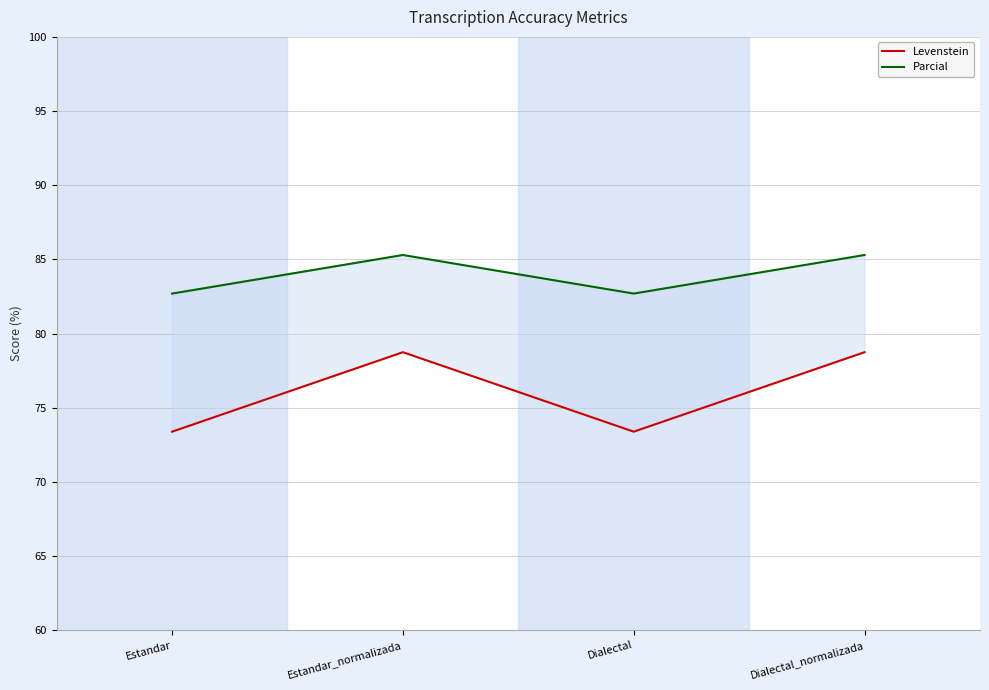

What is the difference between the Levenstein values at Dialectal_normalizada and Dialectal?

5.4